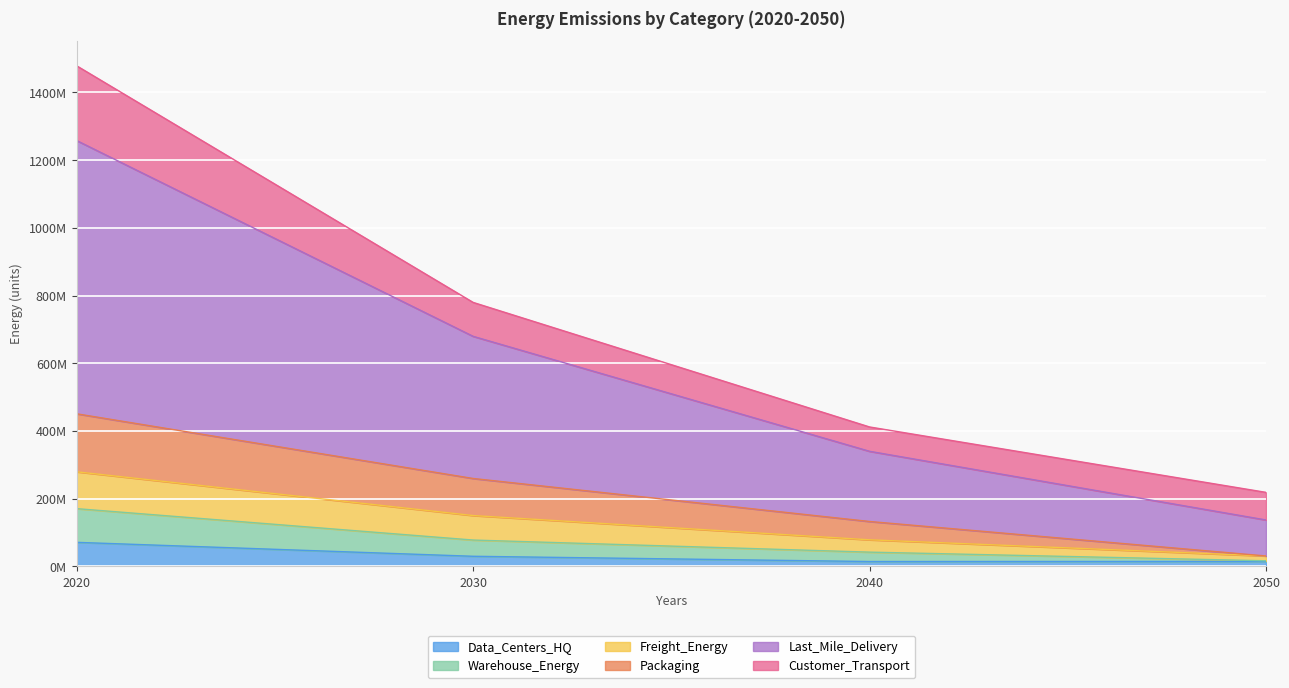

How many data points does each series have?

4